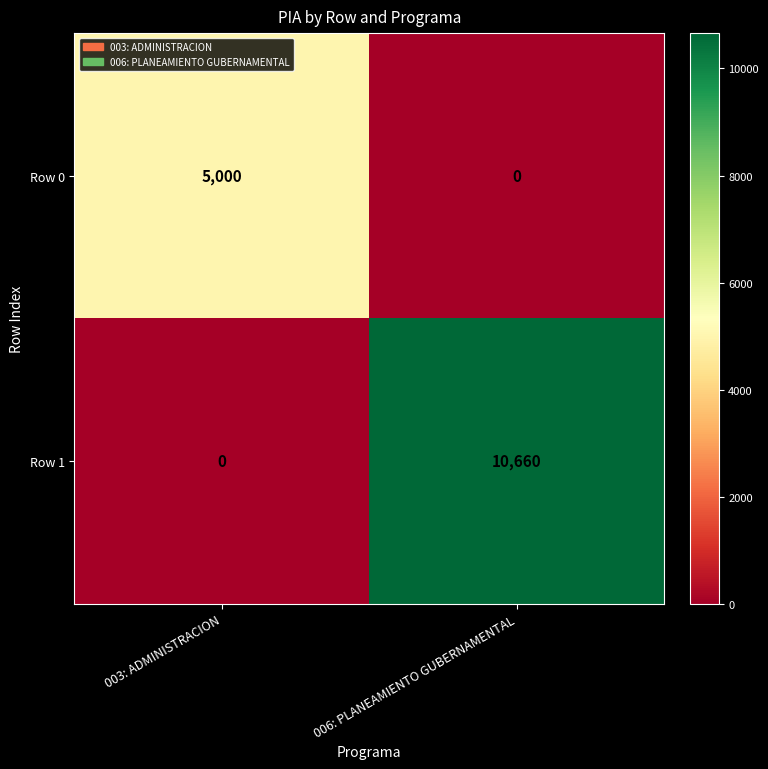

Between 003: ADMINISTRACION and 006: PLANEAMIENTO GUBERNAMENTAL, which series saw the biggest shift?

Row 1